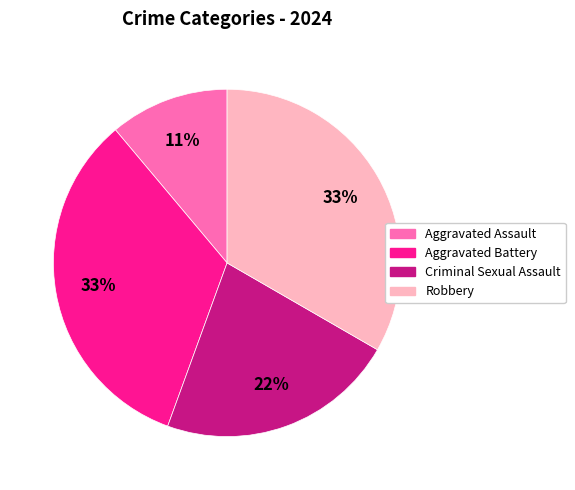

What percentage is the Robbery slice, to the nearest percent?

33%